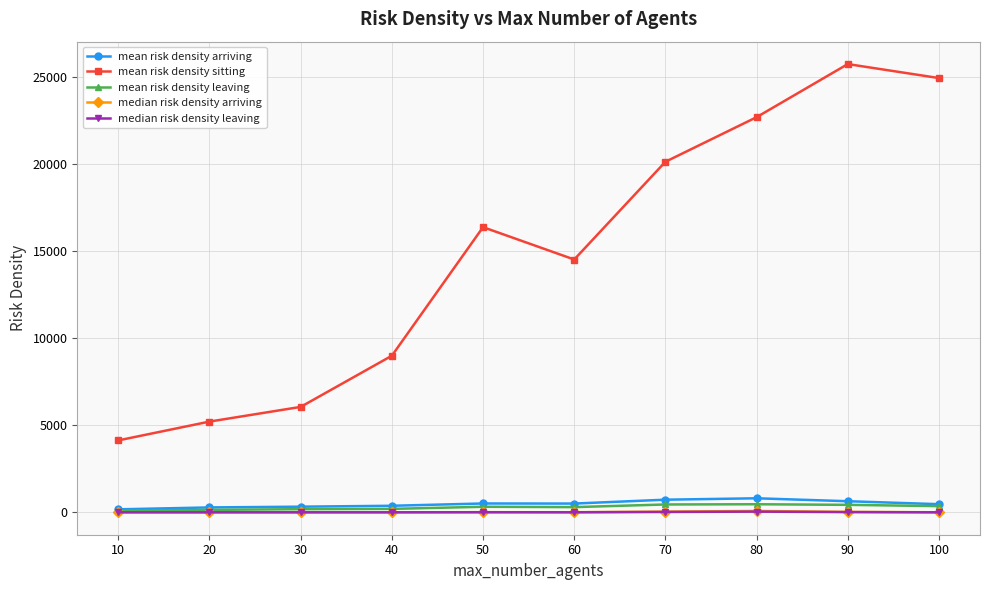

Is this an area chart (filled region under the line)?

No